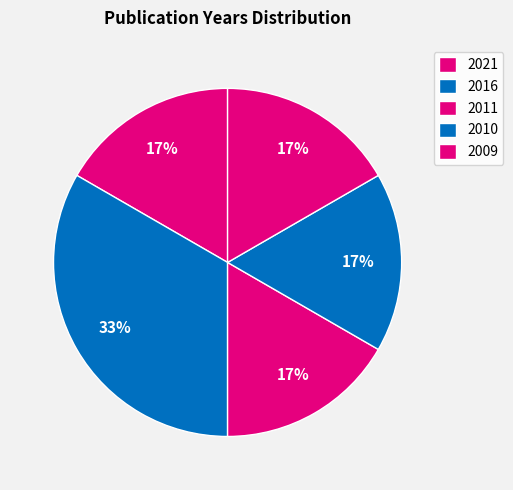

Do 2011 and 2016 together represent more than half of the pie?

No